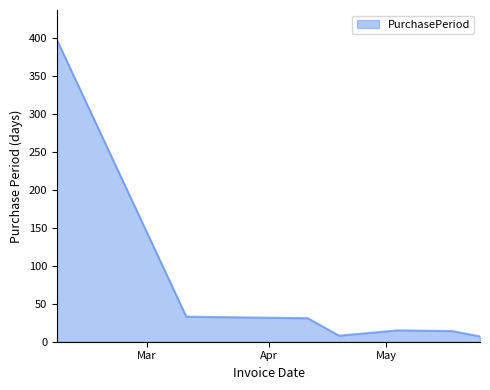

What is the maximum value shown in the chart?

397